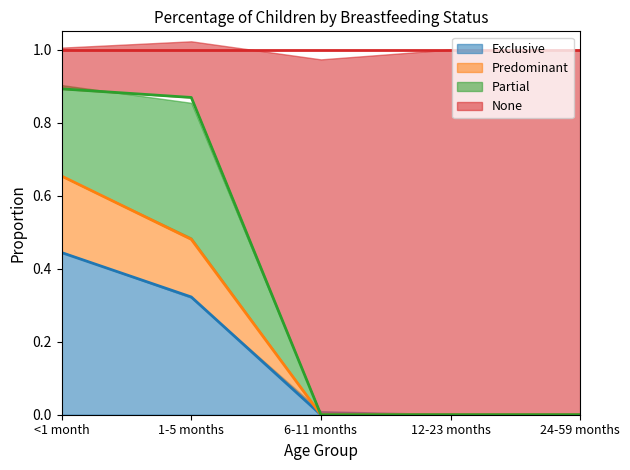

Rank the categories by Exclusive value from highest to lowest.

<1 month, 1-5 months, 6-11 months, 12-23 months, 24-59 months